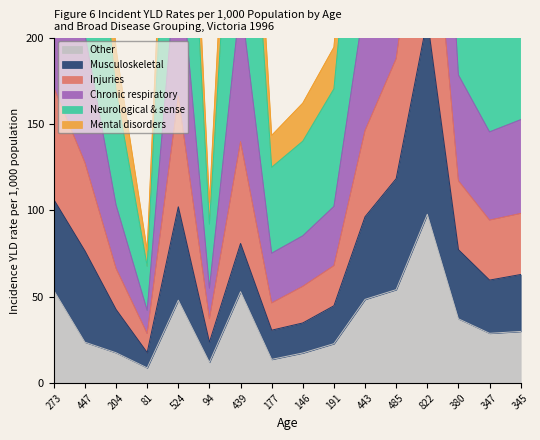

What is the label of the 7th point from the right?

191